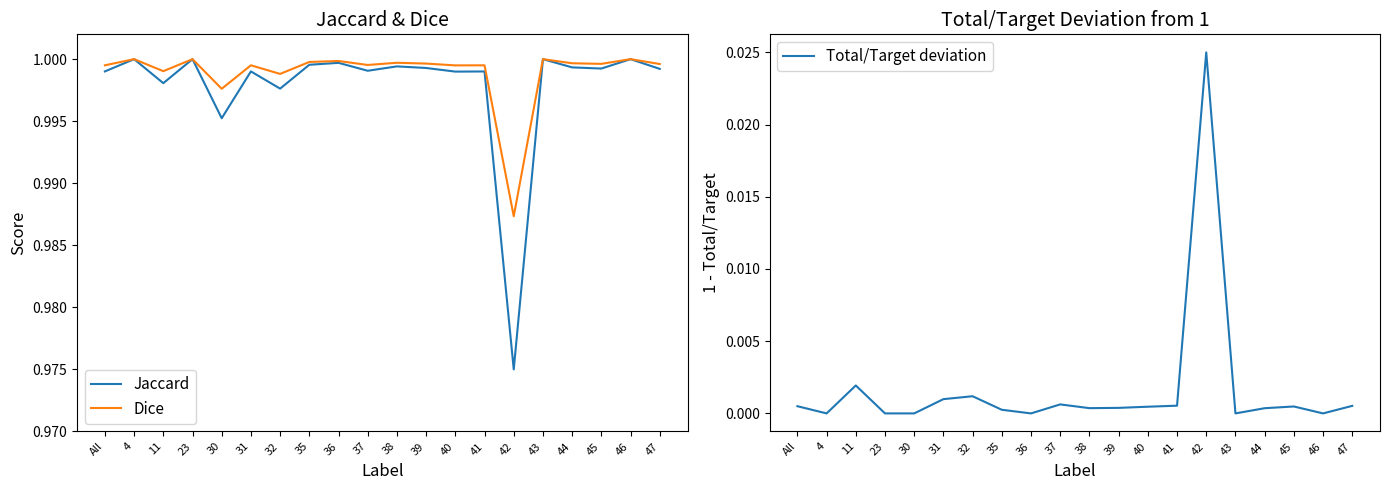

True or false: Jaccard and Total/Target deviation cross at least once.

False